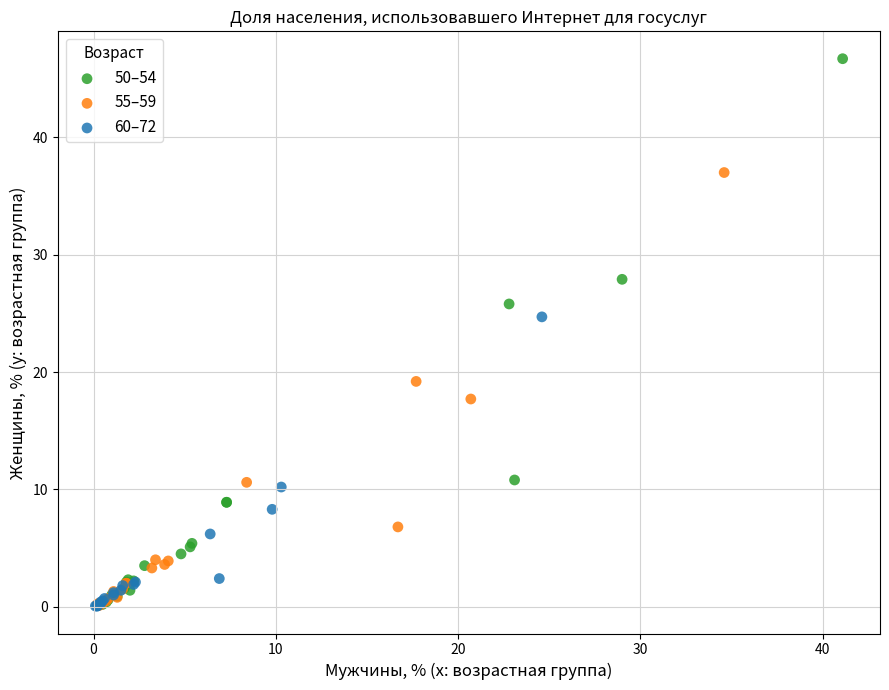

Which series reaches the maximum Y coordinate?

50–54